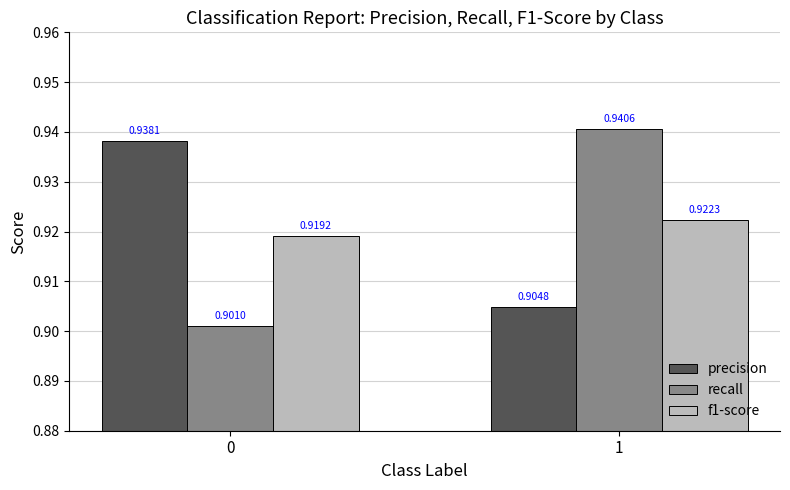

Rank the categories by precision value from highest to lowest.

0, 1